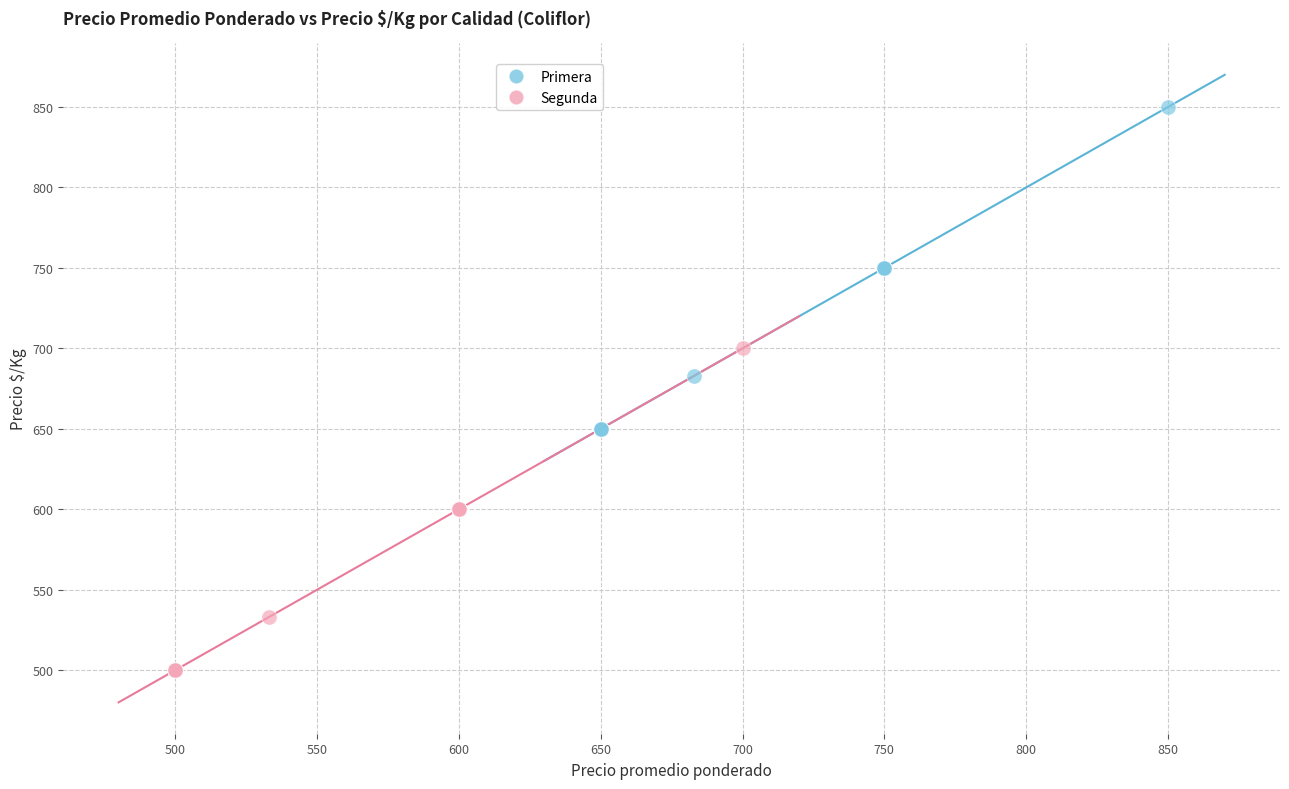

Which series contains the lowest Y value?

Segunda